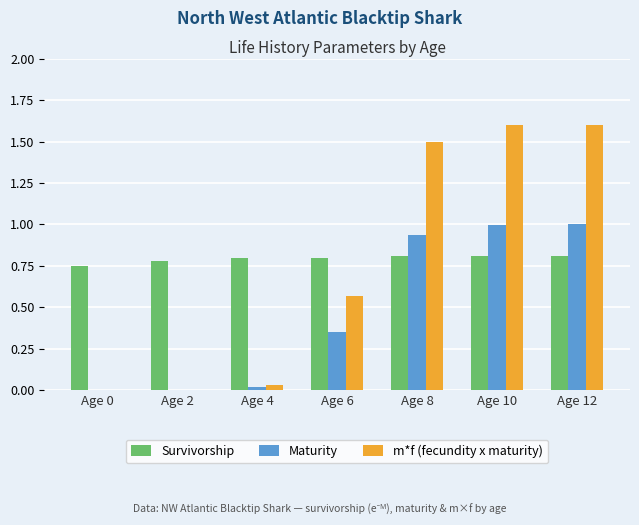

True or false: Survivorship has a value of 0.6 at Age 12.

False